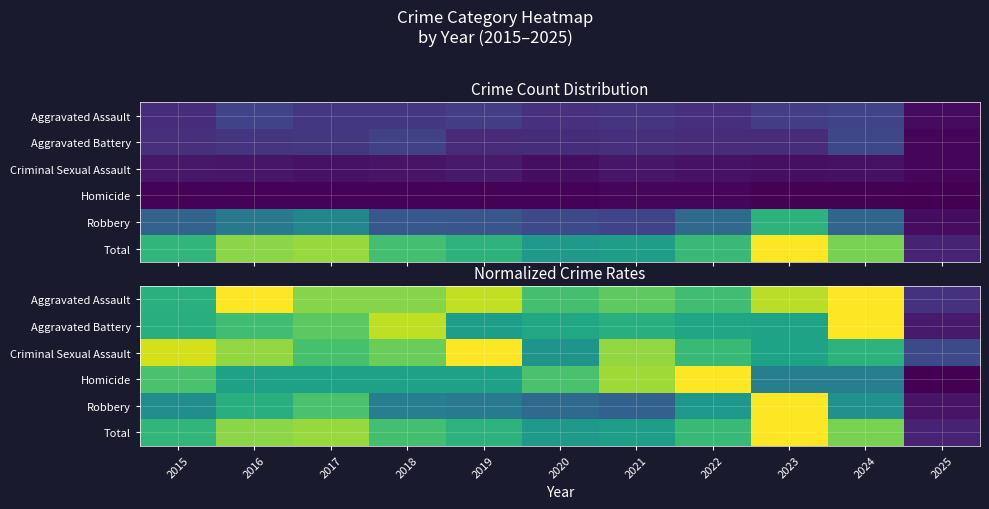

Which label corresponds to the smallest value in the chart?

2025